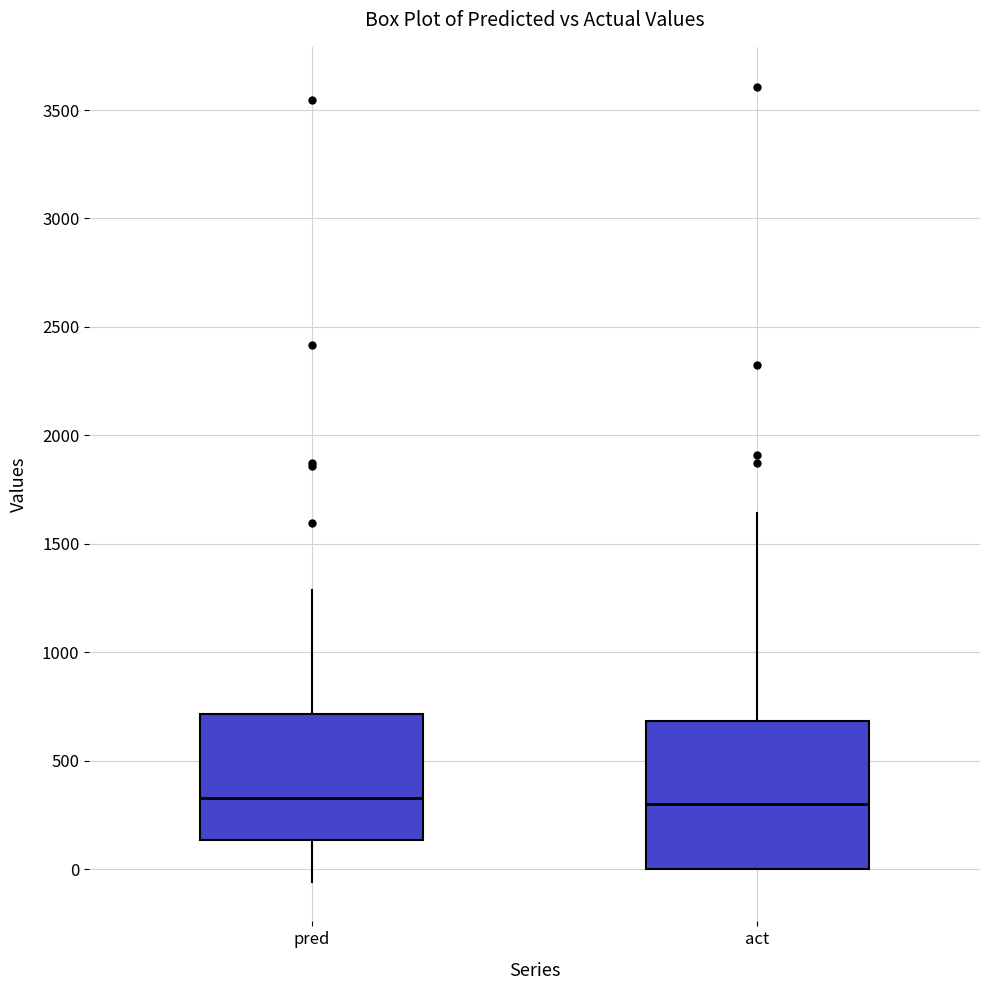

Which box is the tallest, from its lower edge to its upper edge?

act